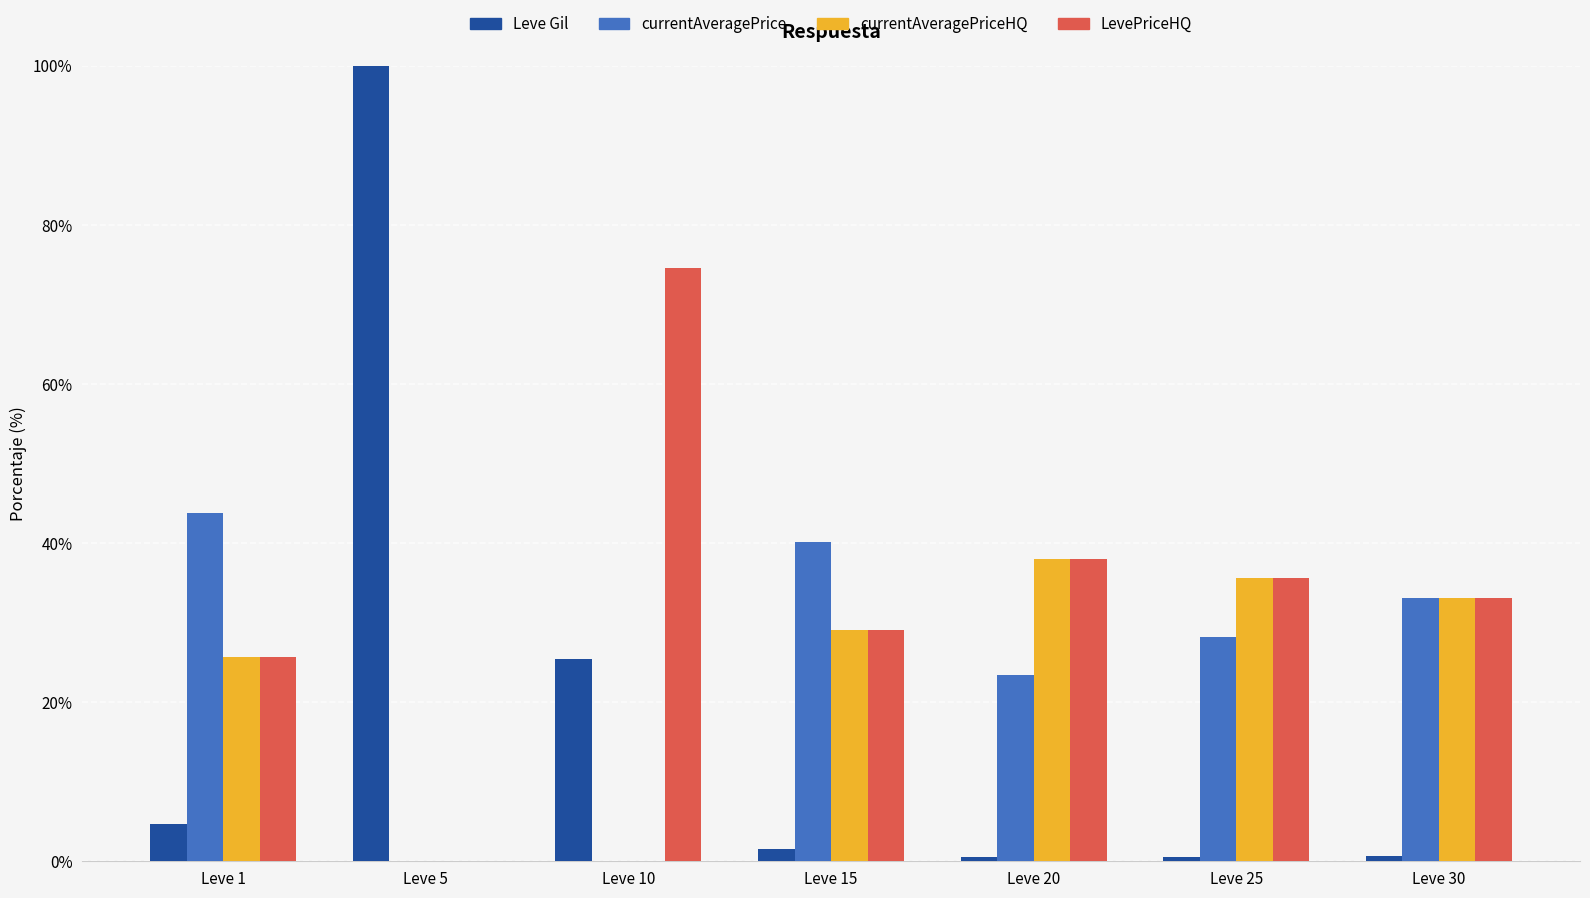

Which label corresponds to the largest value in the chart?

Leve 5